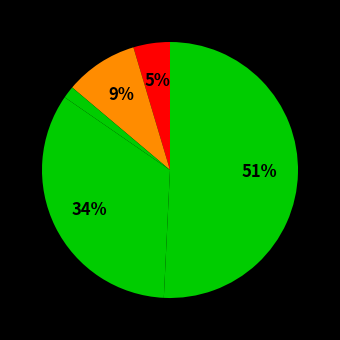

How many segments does this pie chart have?

5